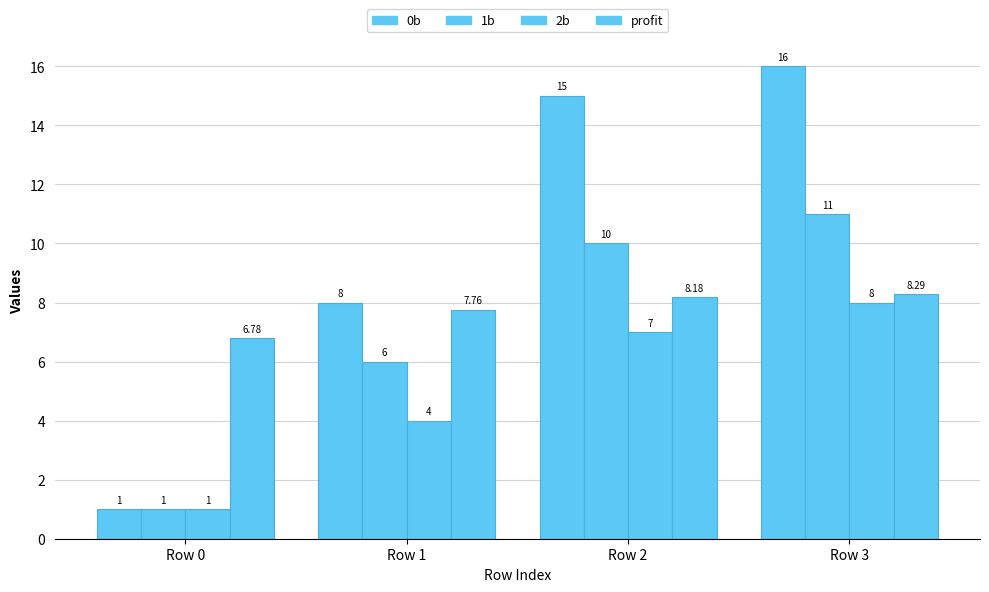

What is the value of the 1b bar at the 3rd from the left?

10.0